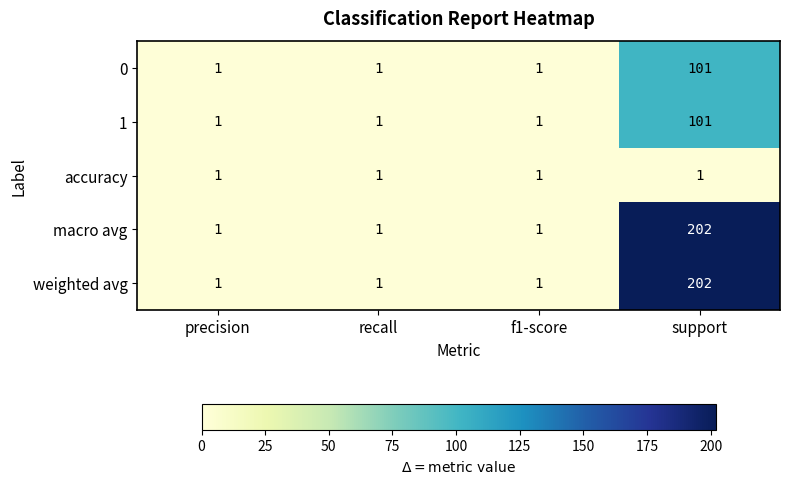

Reading right to left, what are all the values shown in this chart?

0: support=101	f1-score=1	recall=1	precision=1
1: support=101	f1-score=1	recall=1	precision=1
accuracy: support=1	f1-score=1	recall=1	precision=1
macro avg: support=202	f1-score=1	recall=1	precision=1
weighted avg: support=202	f1-score=1	recall=1	precision=1